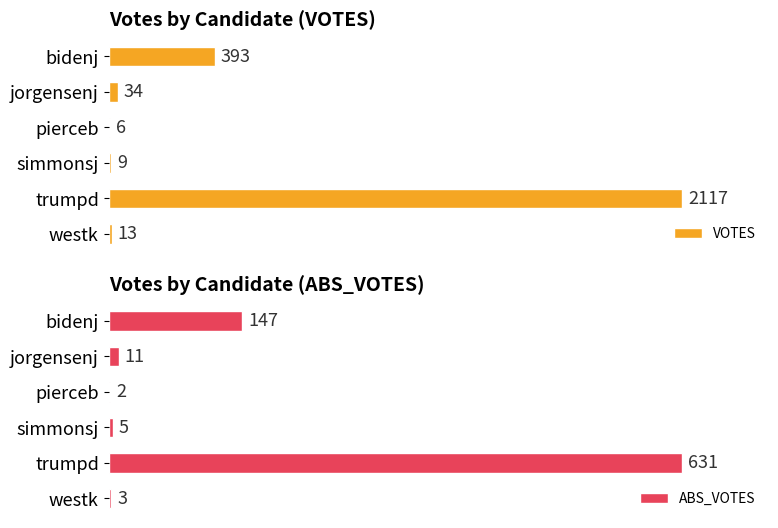

Reading left to right, what are all the values shown in this chart?

VOTES: 393	34	6	9	2117	13
ABS_VOTES: 147	11	2	5	631	3